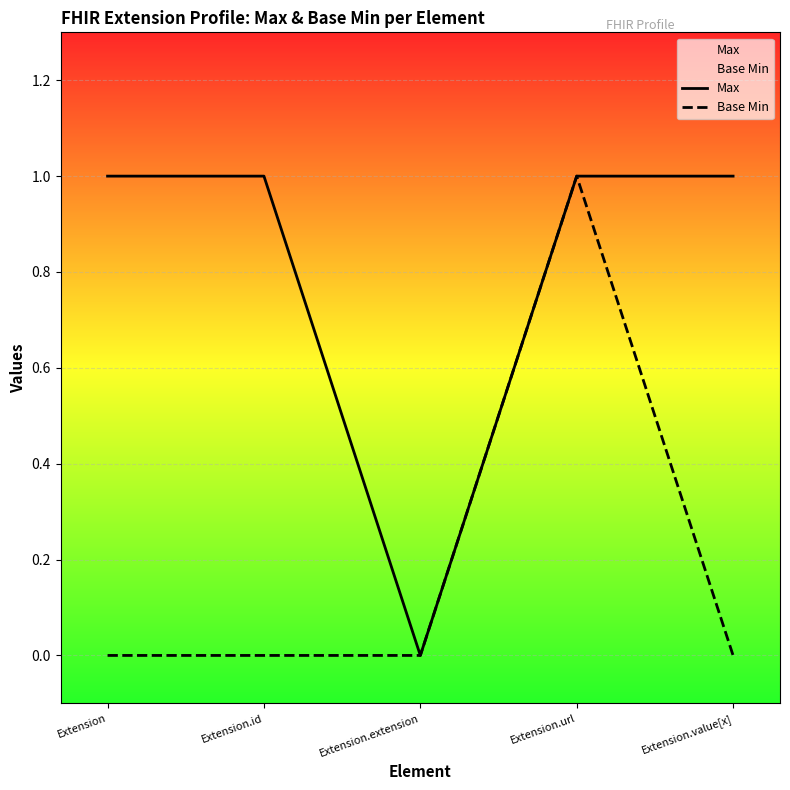

At which category is the sum across all series the highest?

Extension.url